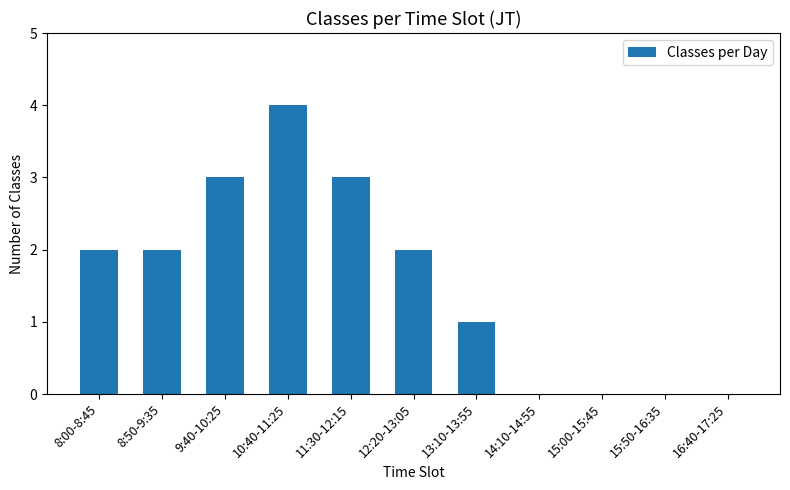

What is the maximum value shown in the chart?

4